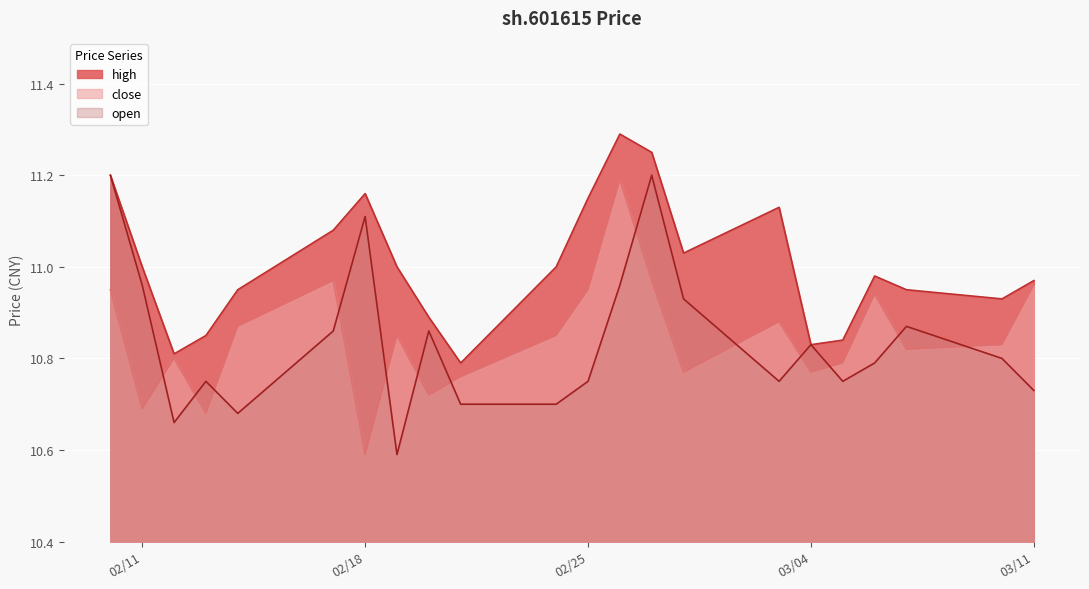

Reading left to right, extract all data points from this chart.

high: 11.2	11.0	10.8	10.8	10.9	11.1	11.2	11.0	10.9	10.8	11.0	11.2	11.3	11.2	11.0	11.1	10.8	10.8	11.0	10.9	10.9	11.0
close: 10.9	10.7	10.8	10.7	10.9	11.0	10.6	10.8	10.7	10.8	10.8	10.9	11.2	11.0	10.8	10.9	10.8	10.8	10.9	10.8	10.8	11.0
open: 11.2	11.0	10.7	10.8	10.7	10.9	11.1	10.6	10.9	10.7	10.7	10.8	11.0	11.2	10.9	10.8	10.8	10.8	10.8	10.9	10.8	10.7